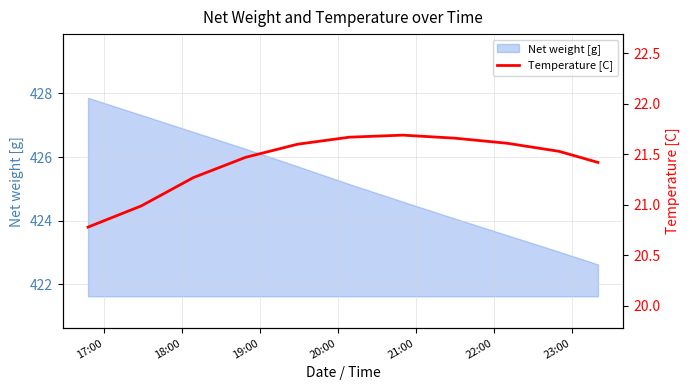

What is the lowest value of the Net weight [g] series?

422.6